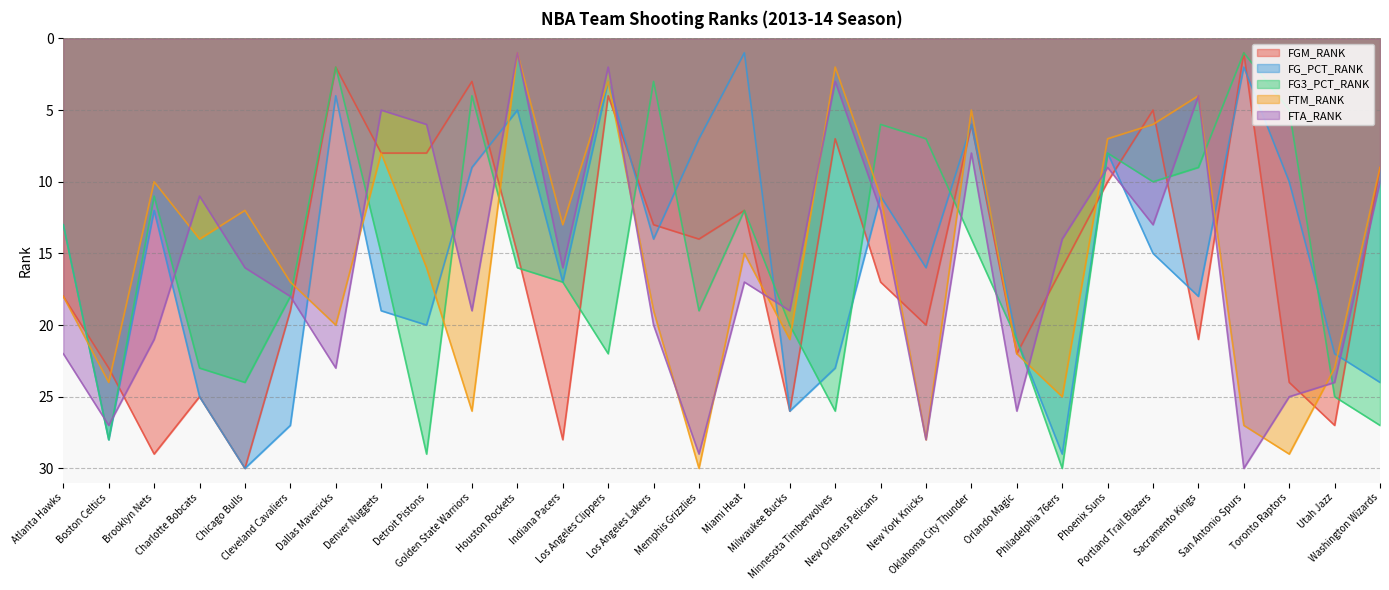

The FTM_RANK series shows 2 at Houston Rockets. True or false?

False